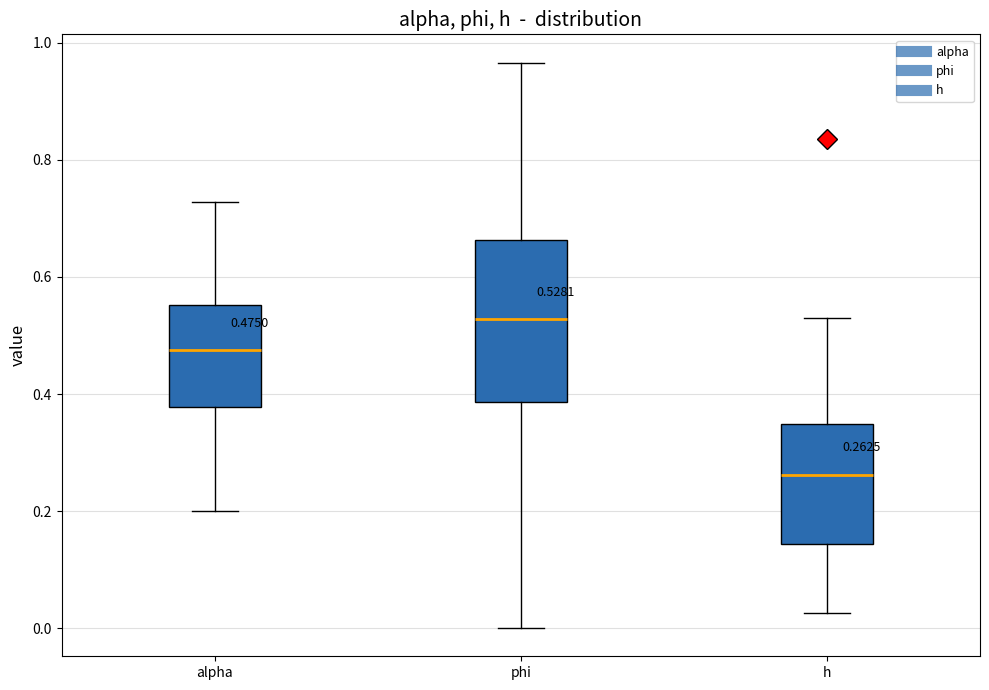

Which box is the tallest, from its lower edge to its upper edge?

phi